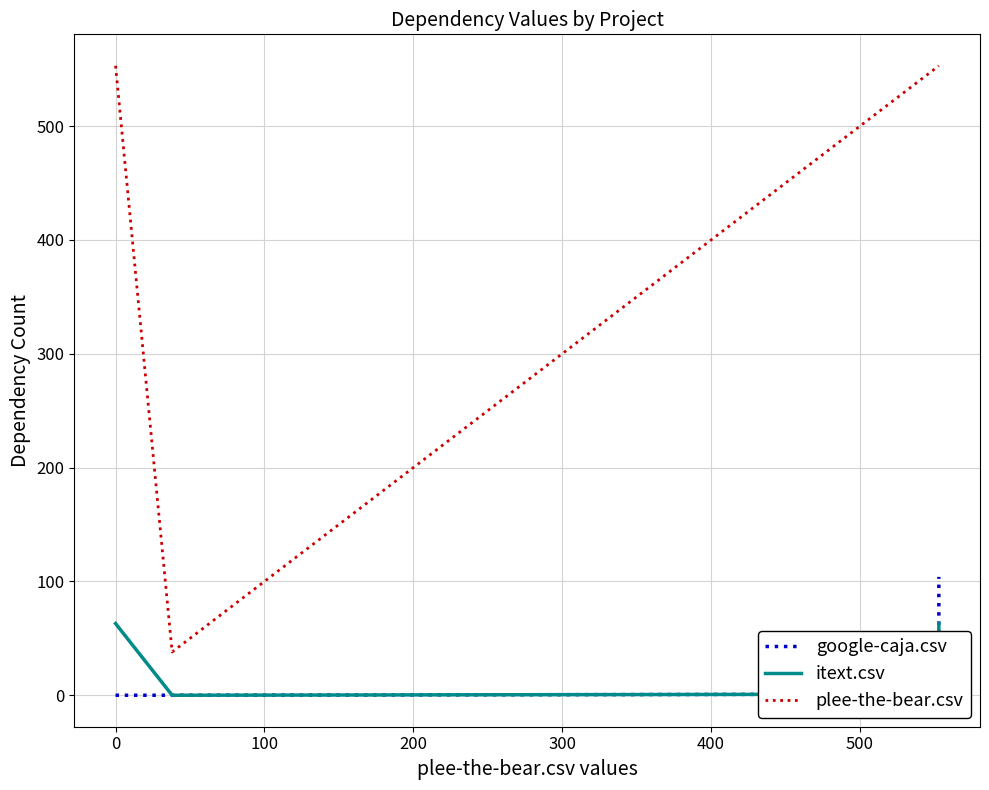

How many lines are shown in the chart?

3